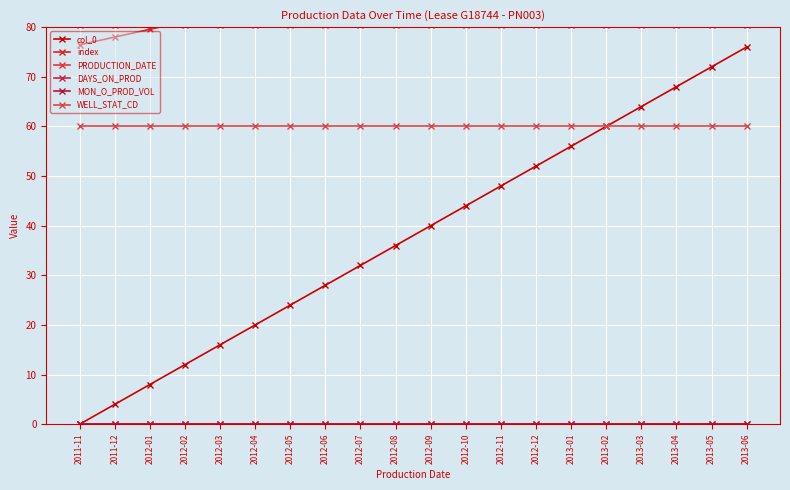

True or false: index and WELL_STAT_CD intersect in this chart.

False